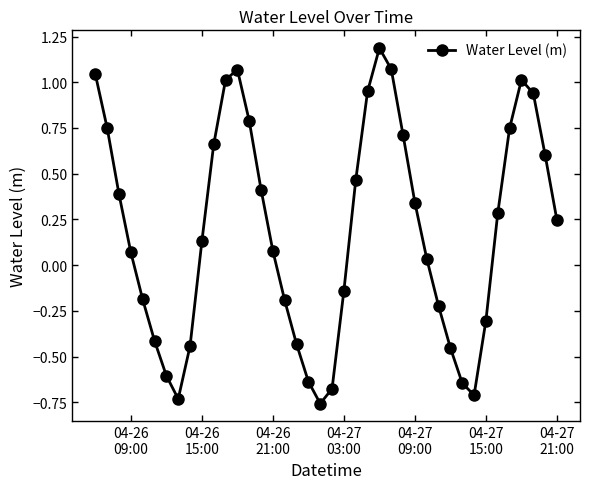

True or false: there are more than 0 points higher than both neighbors.

True